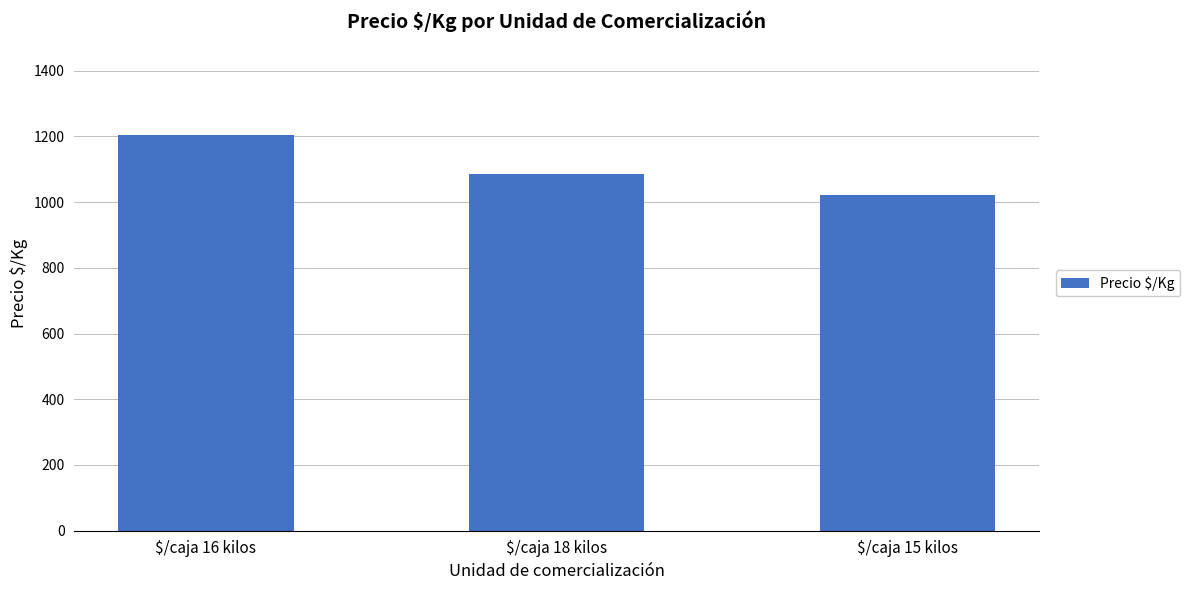

What is the change in value from $/caja 16 kilos to $/caja 18 kilos?

-118